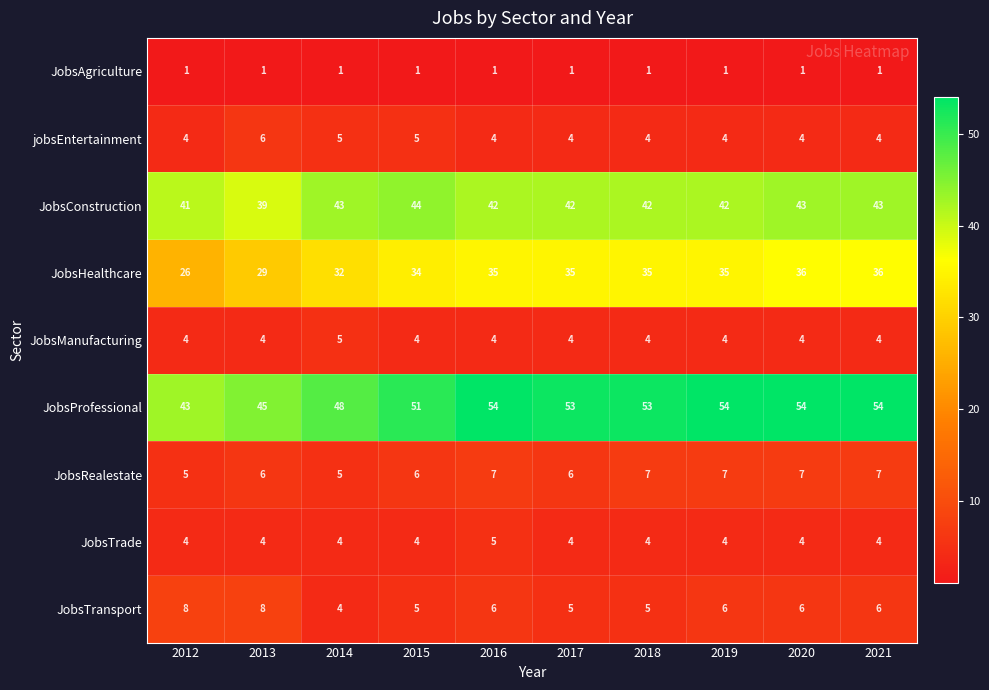

What value does the JobsManufacturing series have at 2021?

4